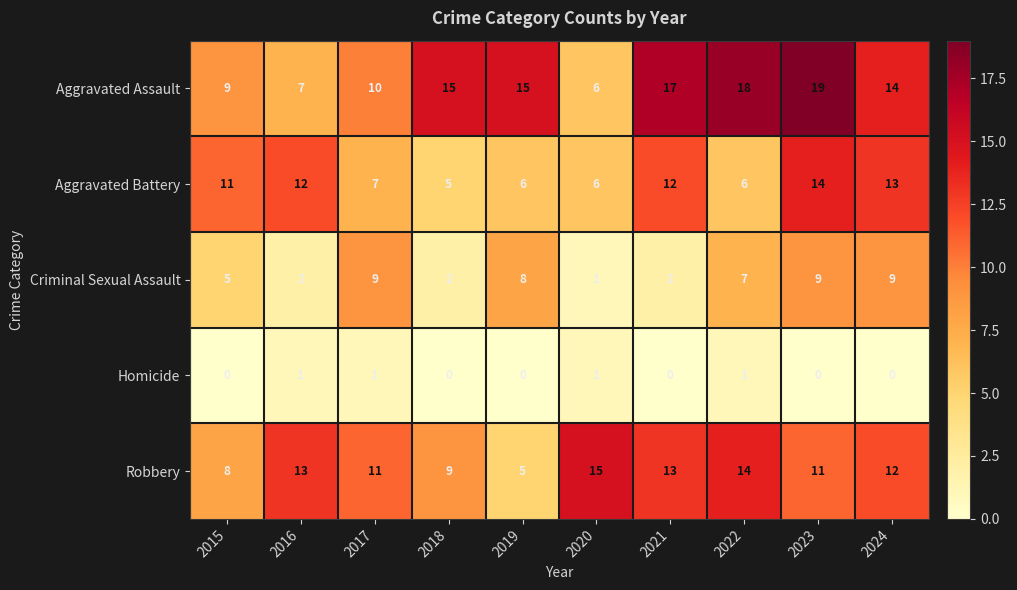

What is the difference between the second highest and minimum values in the Criminal Sexual Assault series?

8